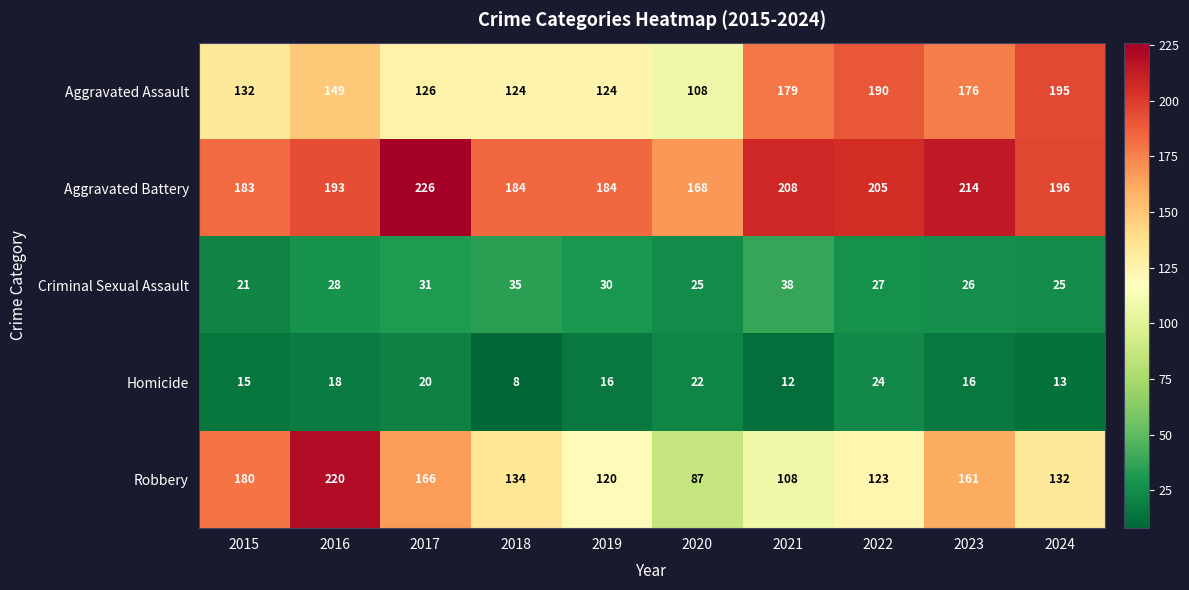

The value of Criminal Sexual Assault at 2021 is 38. True or false?

True